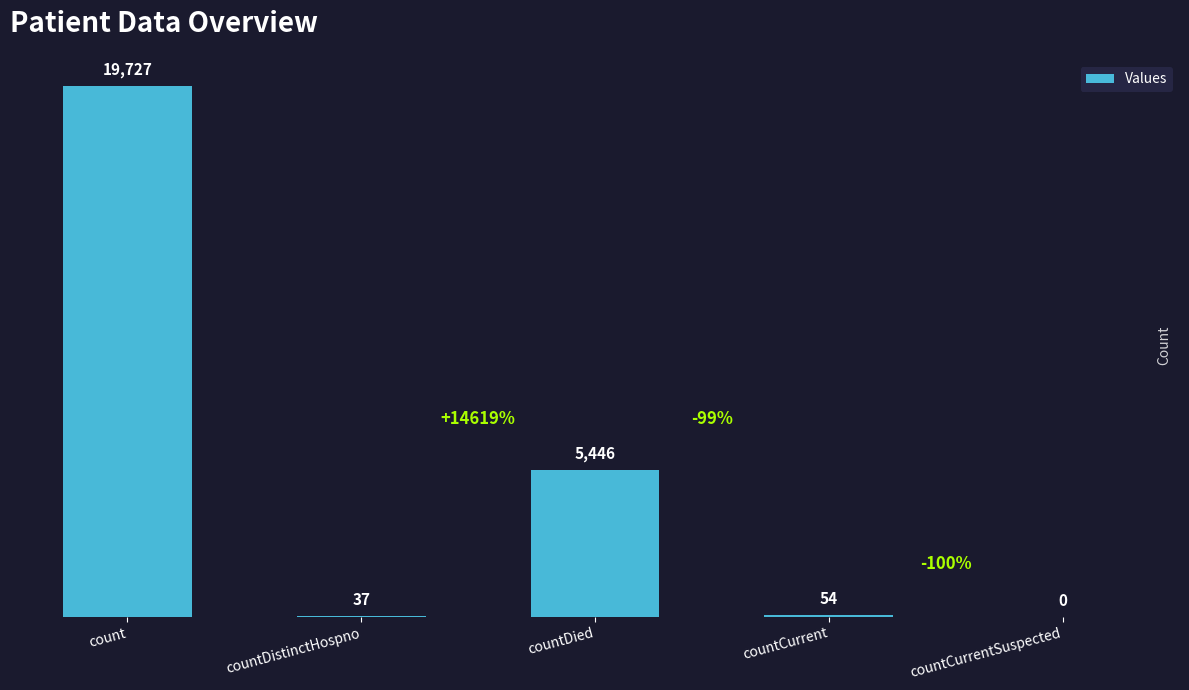

Between countCurrent and countDied, which is larger?

countDied